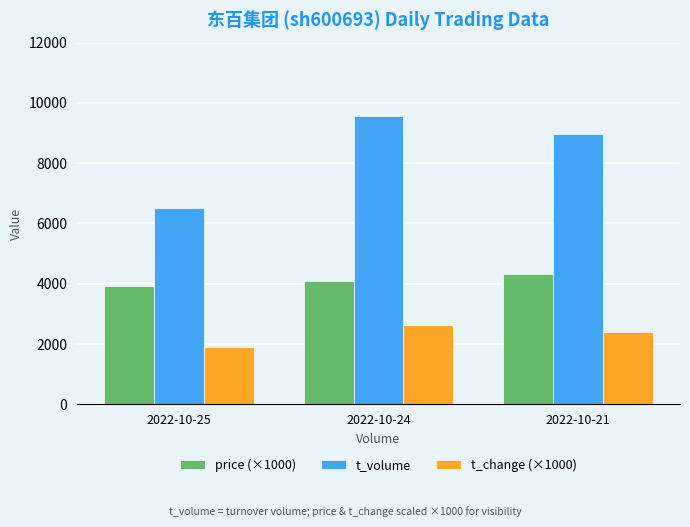

How many values in the t_change (×1000) series are below 2390?

1